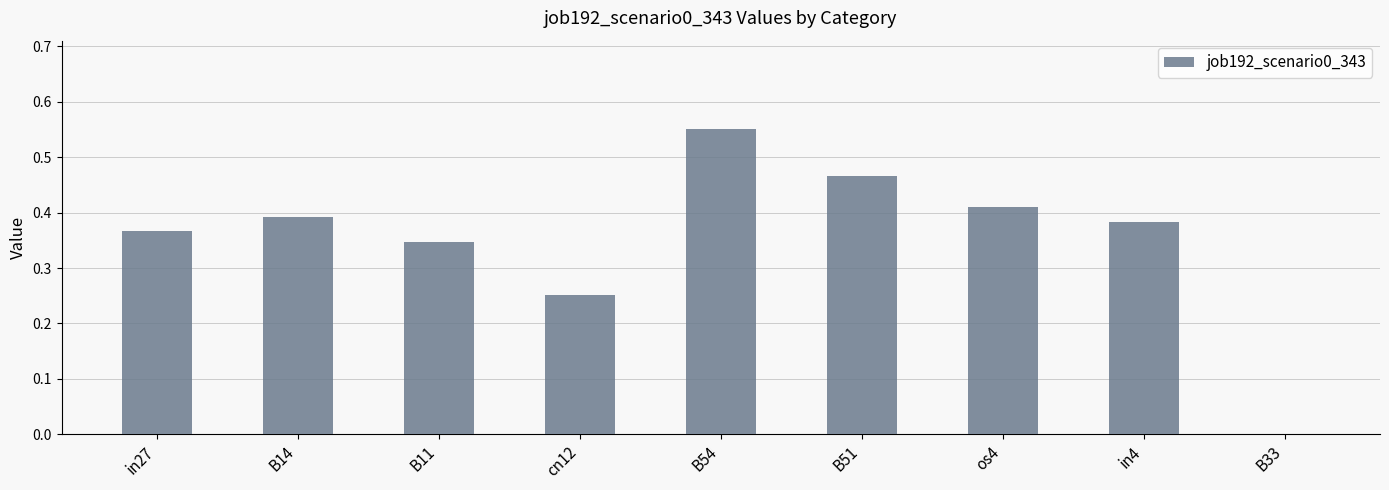

Between os4 and B33, which is larger?

os4